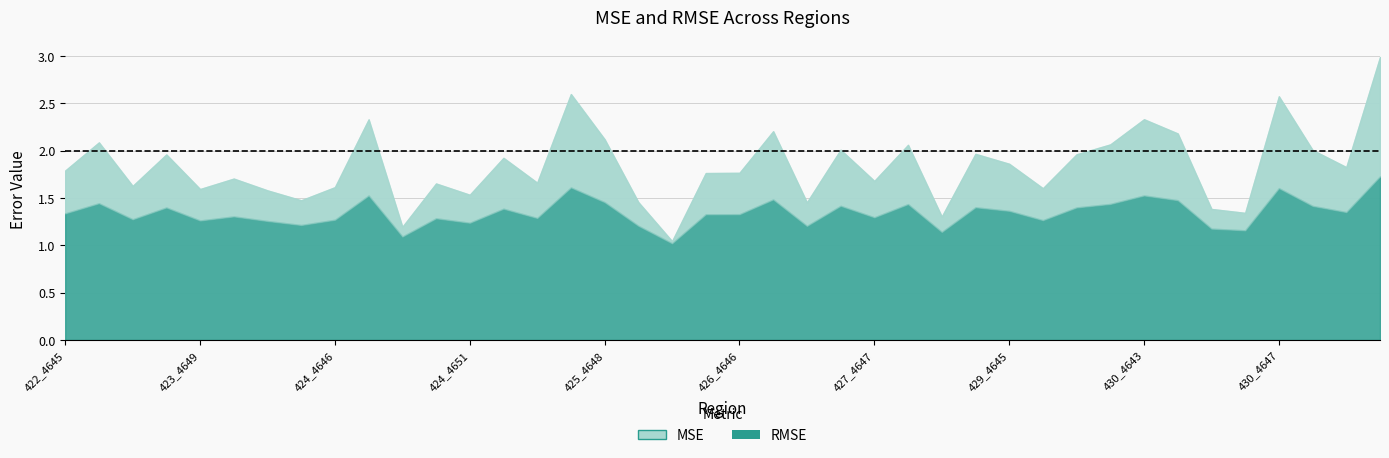

At which label is MSE closest to 2?

430_4648